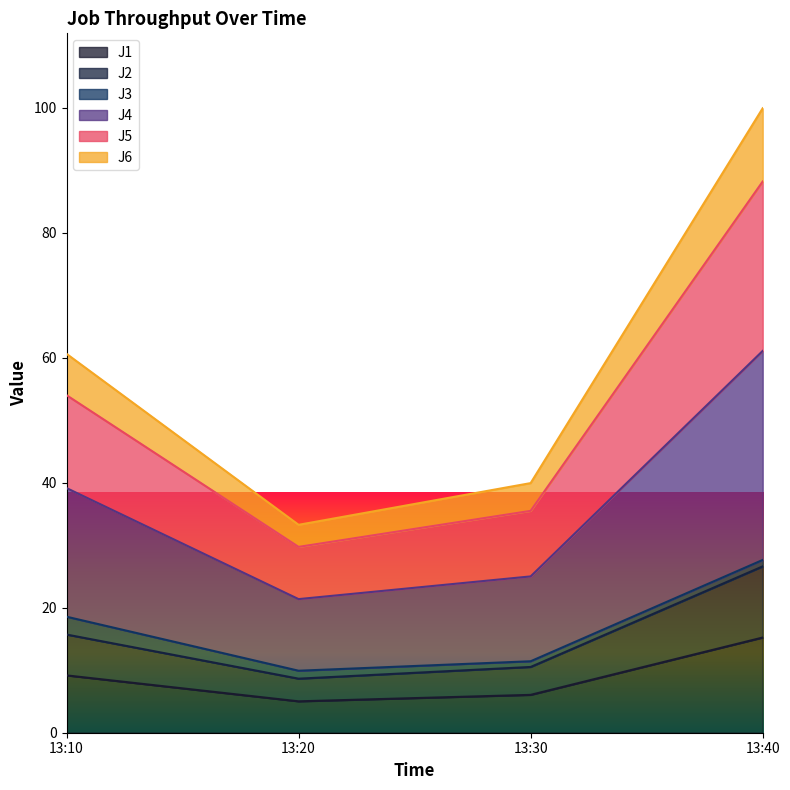

Does the chart display data point markers on the line(s)?

No